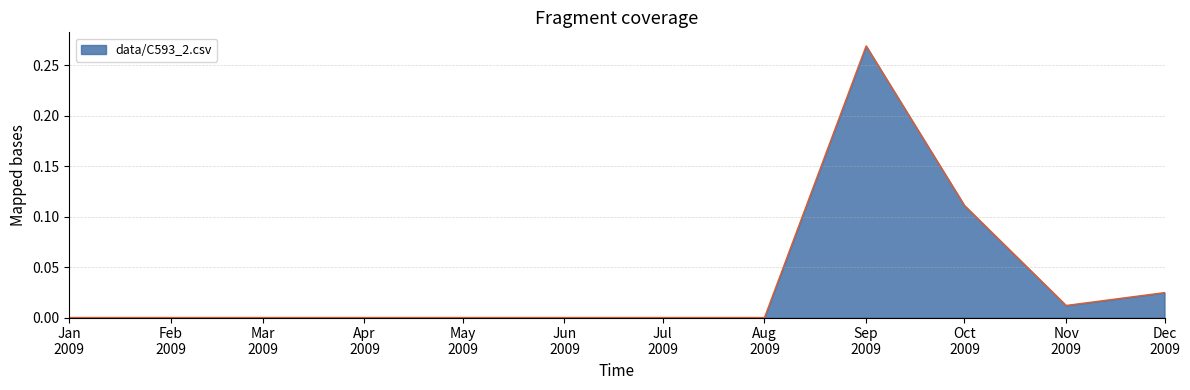

What is the label of the 12th point from the right?

Jan 2009